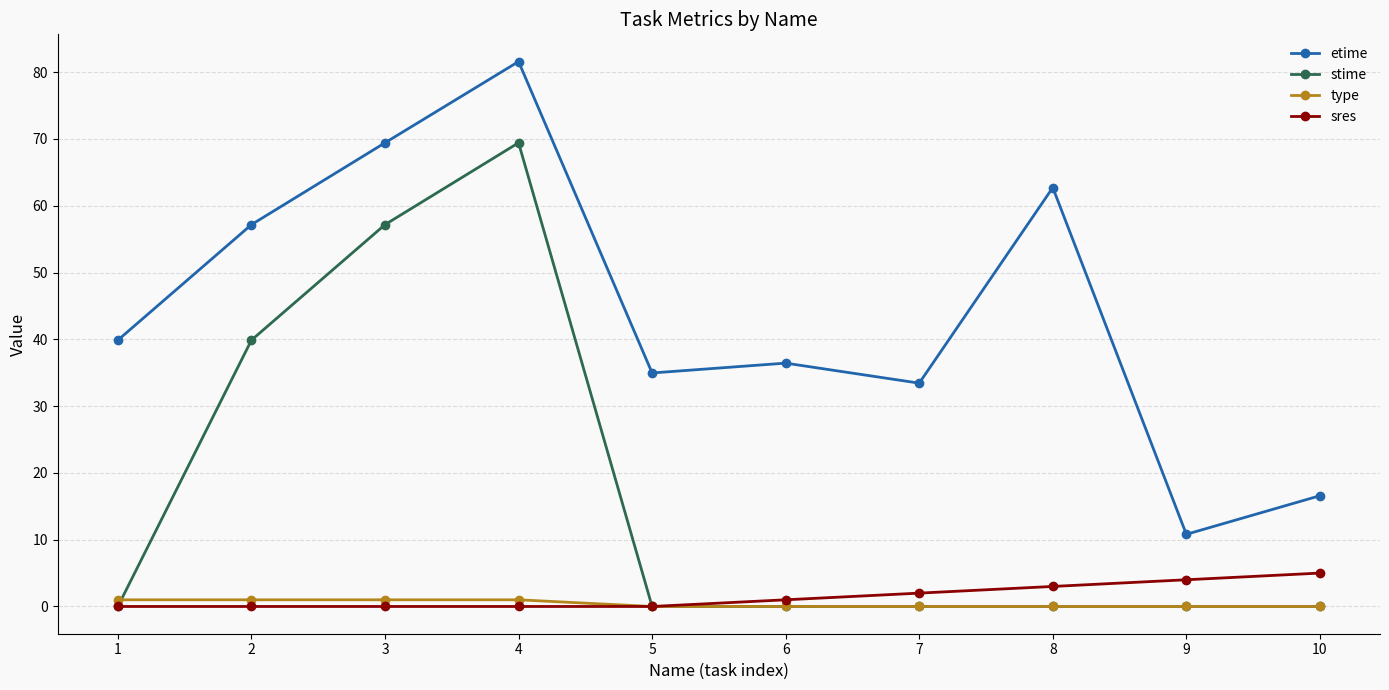

Is the value of type at 10 greater than the value of etime at 1?

No